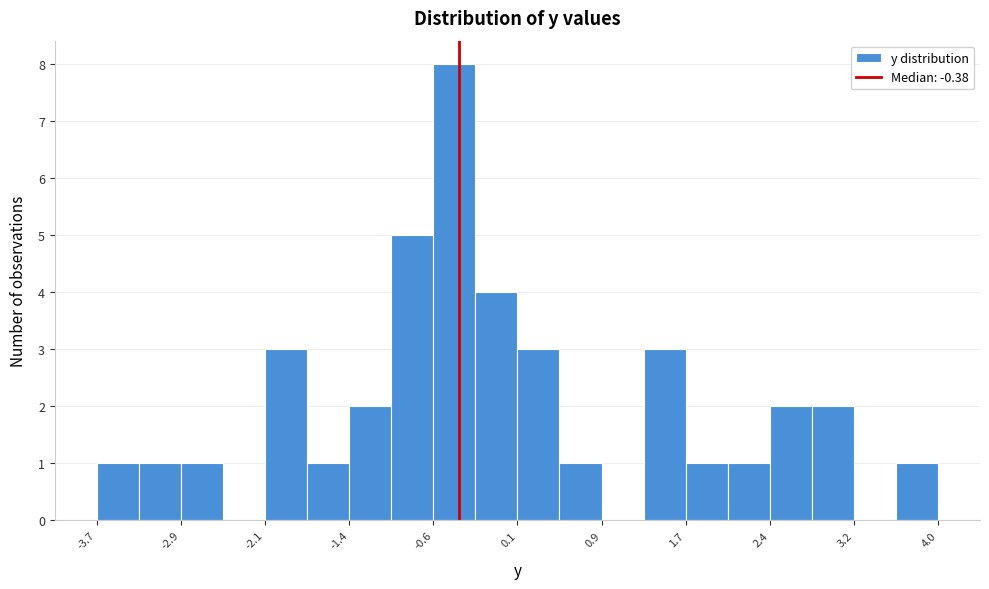

Around what value on the x-axis is the tallest bar? Give the approximate position of its centre, as read against the axis.

-0.4